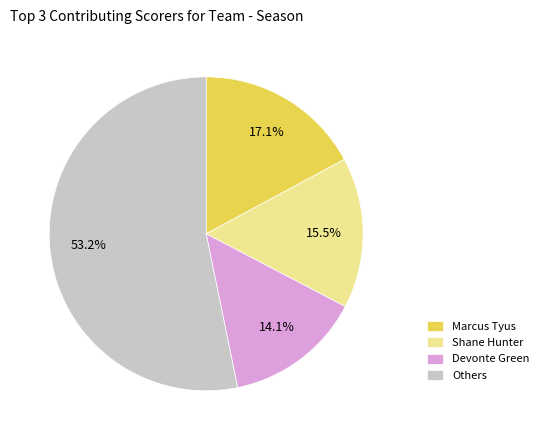

What percentage is NOT represented by Devonte Green?

85.9%